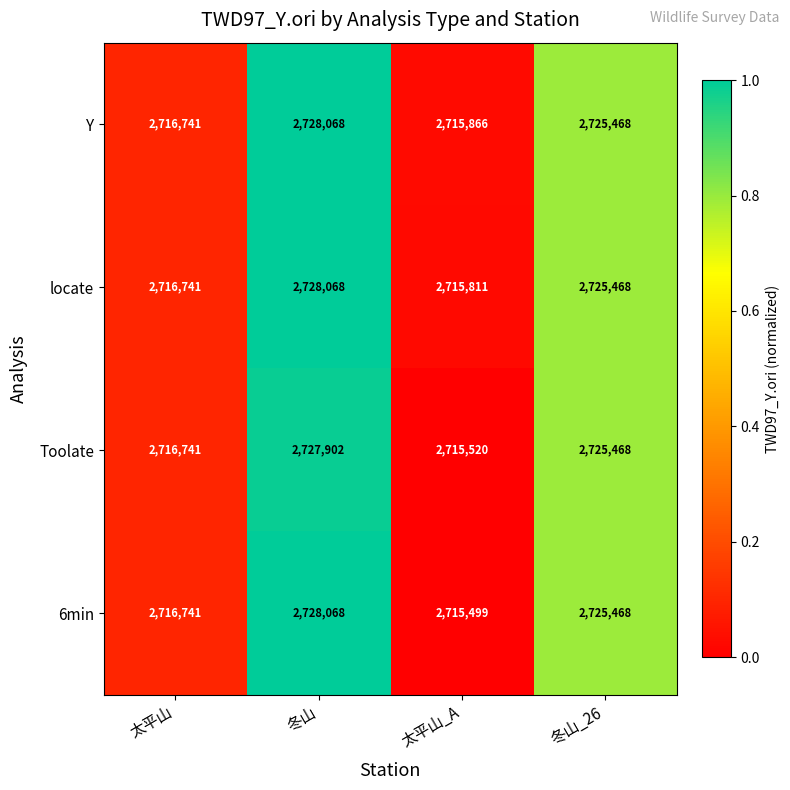

At which category is the sum across all series the highest?

冬山